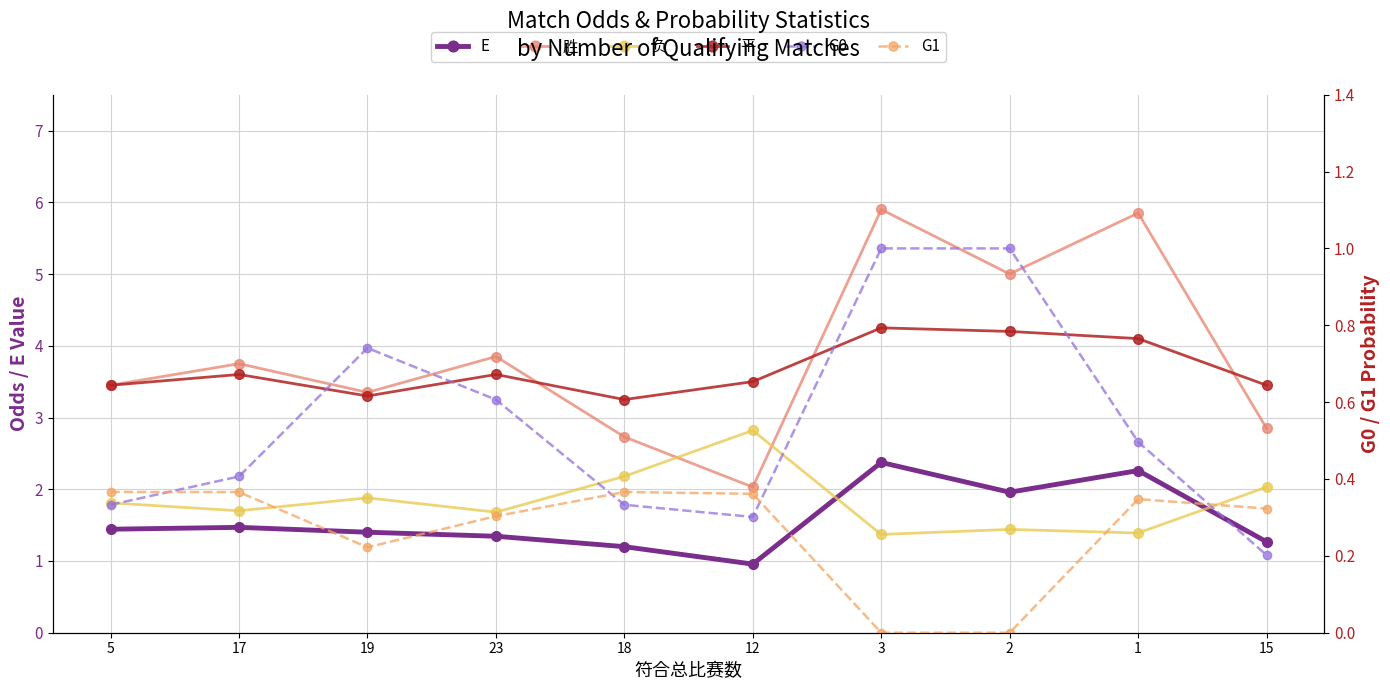

Reading left to right, transcribe all the data shown in this chart.

E: 5=1.4	17=1.5	19=1.4	23=1.3	18=1.2	12=1.0	3=2.4	2=2.0	1=2.3	15=1.3
胜: 5=3.5	17=3.8	19=3.4	23=3.9	18=2.7	12=2.0	3=5.9	2=5.0	1=5.8	15=2.9
负: 5=1.8	17=1.7	19=1.9	23=1.7	18=2.2	12=2.8	3=1.4	2=1.4	1=1.4	15=2.0
平: 5=3.5	17=3.6	19=3.3	23=3.6	18=3.2	12=3.5	3=4.2	2=4.2	1=4.1	15=3.5
G0: 5=0.3	17=0.4	19=0.7	23=0.6	18=0.3	12=0.3	3=1.0	2=1.0	1=0.5	15=0.2
G1: 5=0.4	17=0.4	19=0.2	23=0.3	18=0.4	12=0.4	3=0.0	2=0.0	1=0.3	15=0.3